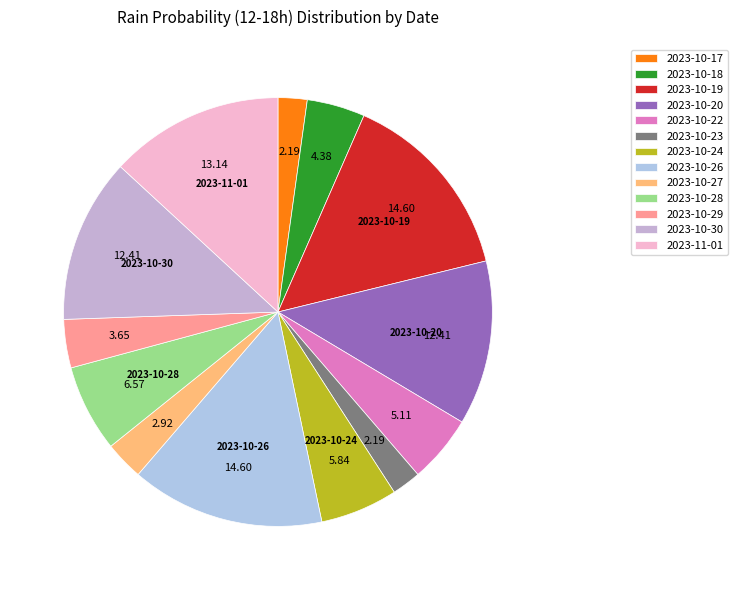

Does any single category account for the majority?

No